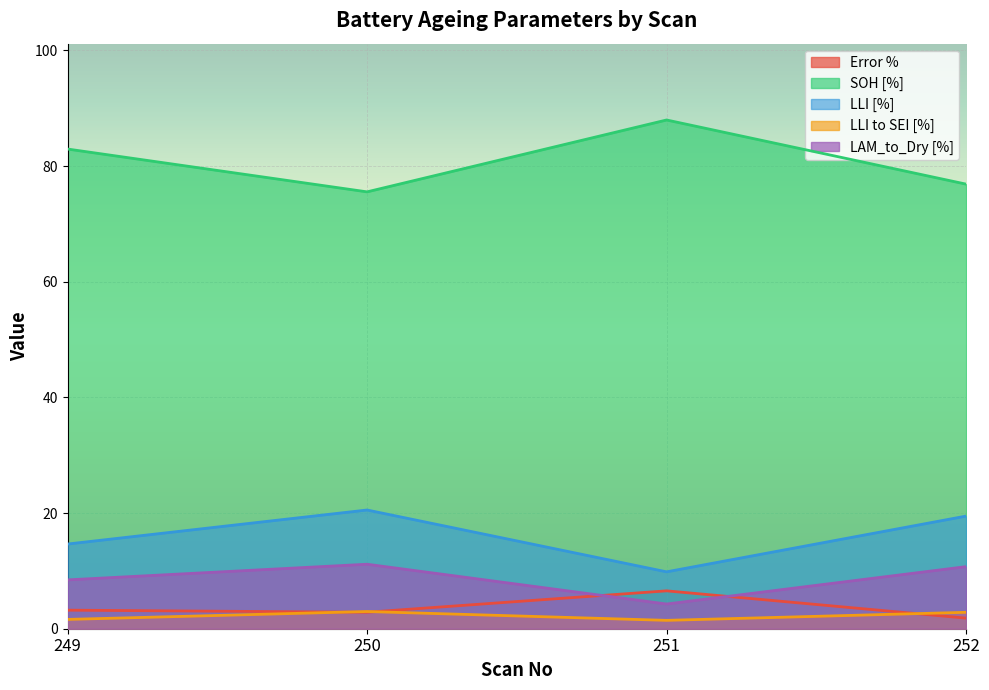

At which category is the sum across all series the highest?

250